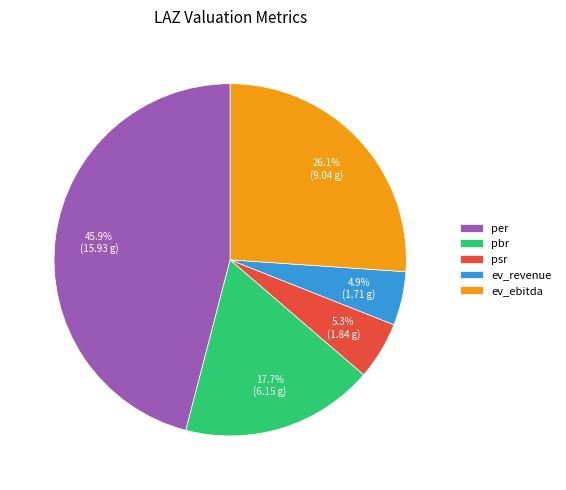

Which has a higher value, ev_revenue or per?

per